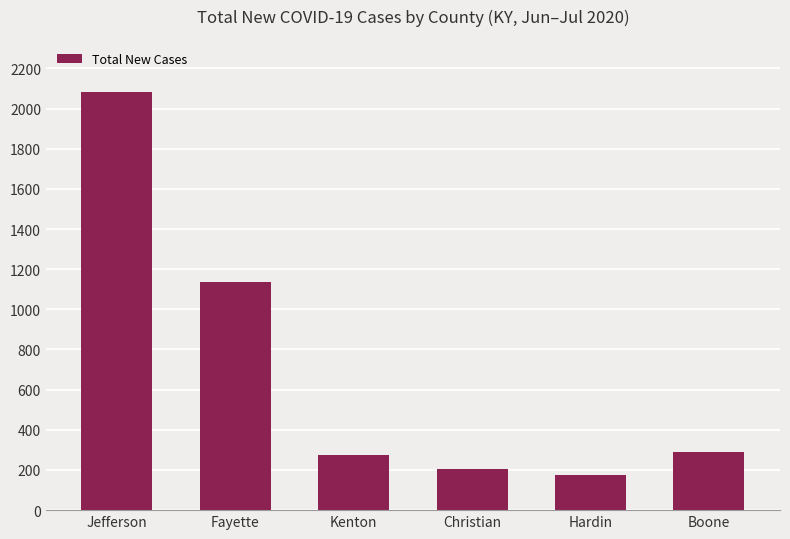

What is the value of the 6th bar from the left?

290